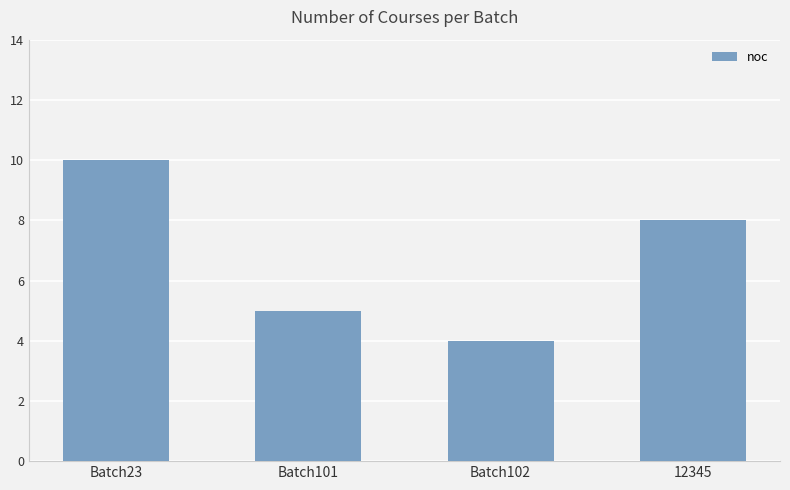

Reading left to right, transcribe all the data shown in this chart.

Batch23=10	Batch101=5	Batch102=4	12345=8